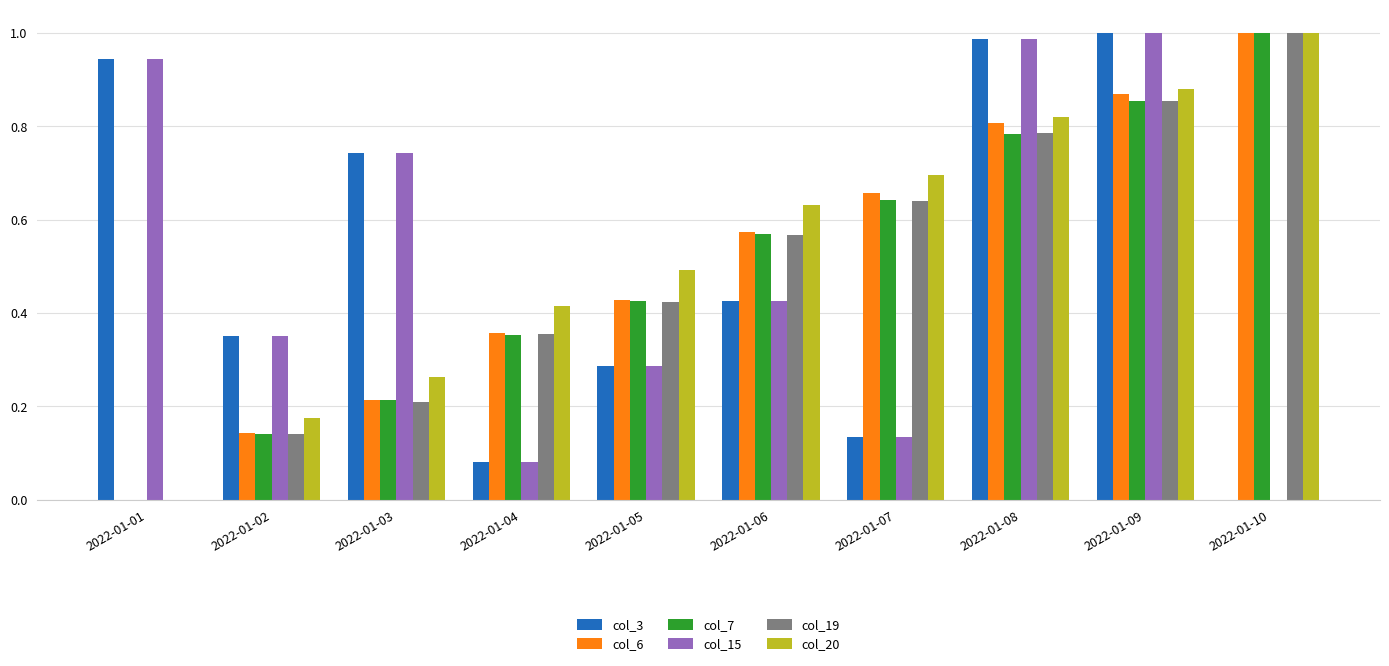

What is the sum of the col_6 values at 2022-01-10 and 2022-01-03?

1.2